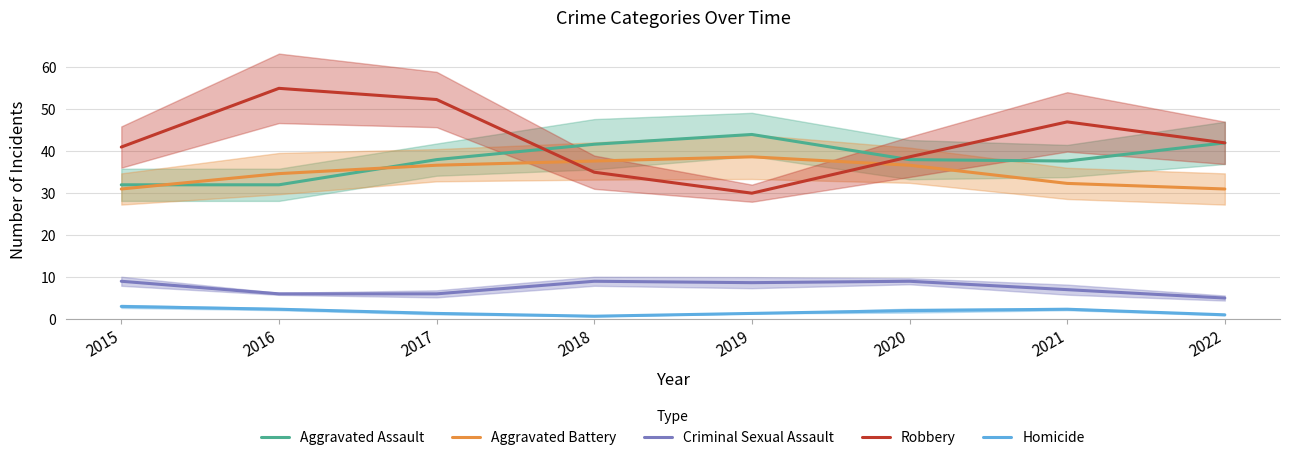

At which category does the chart reach its minimum across all series?

2018